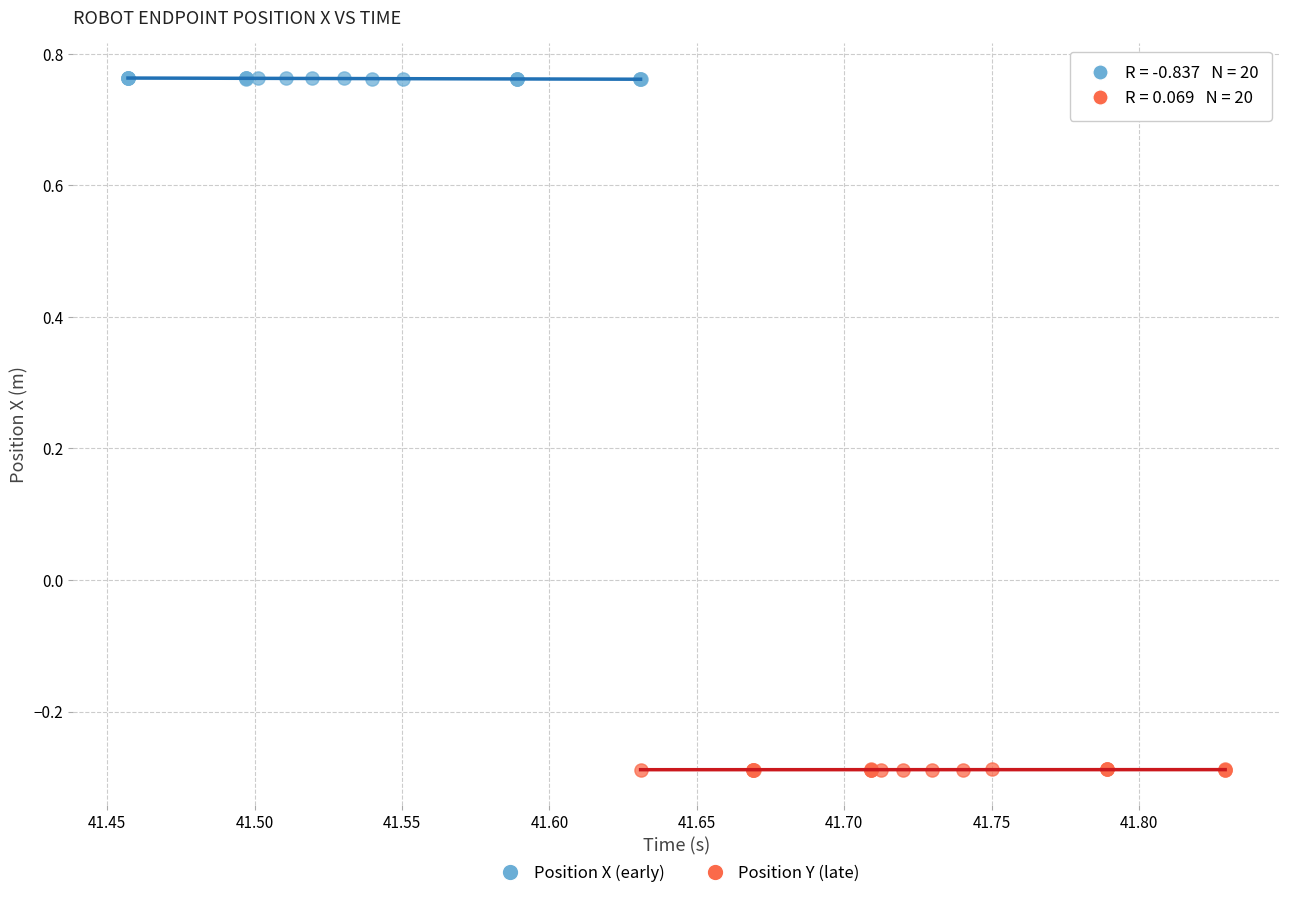

Which series contains the lowest Y value?

Position Y (late)